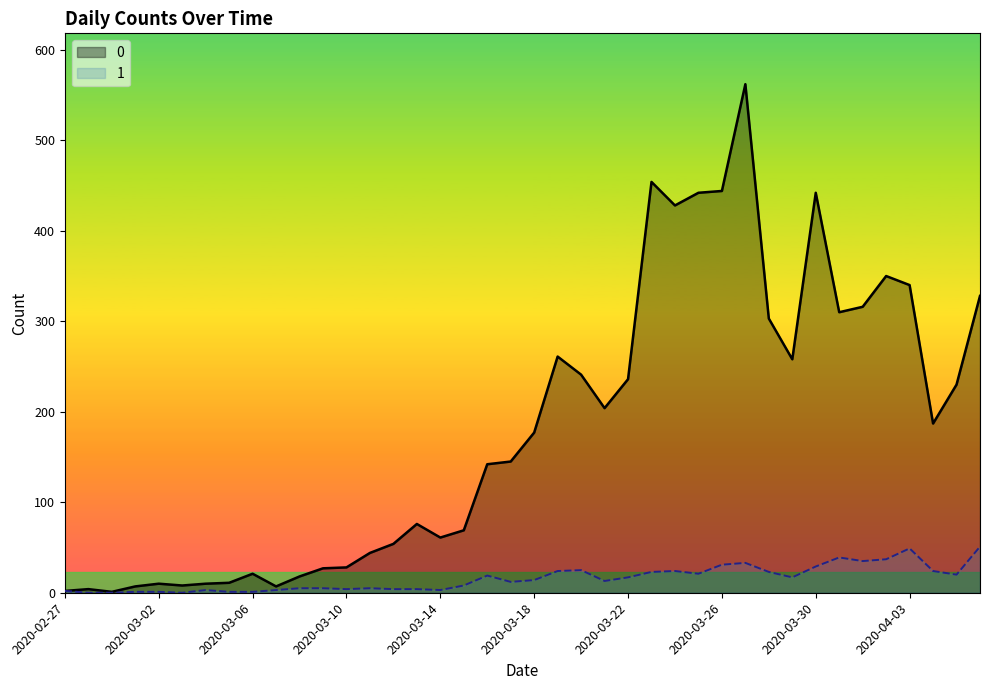

Which category has the lowest value in the 1 series?

2020-02-28